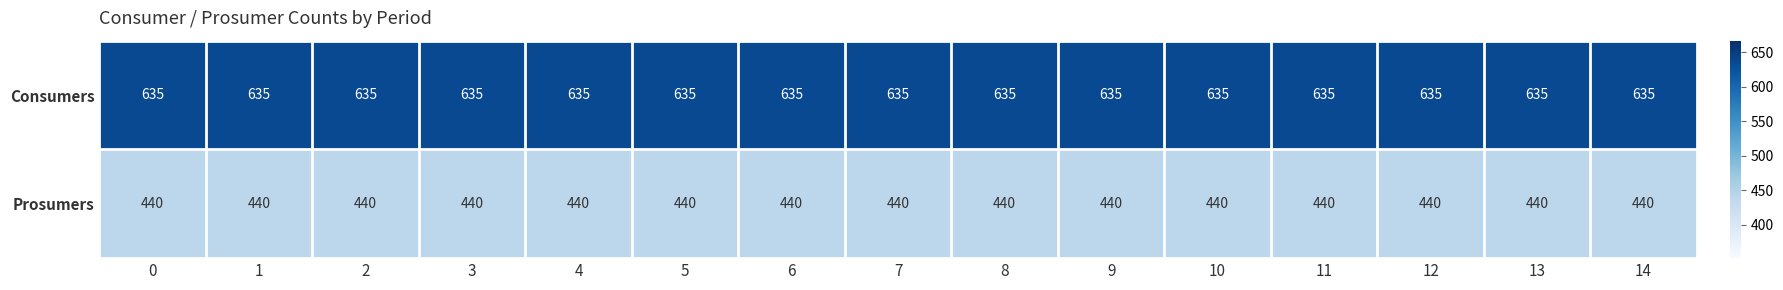

At how many categories does at least one series exceed 570?

15